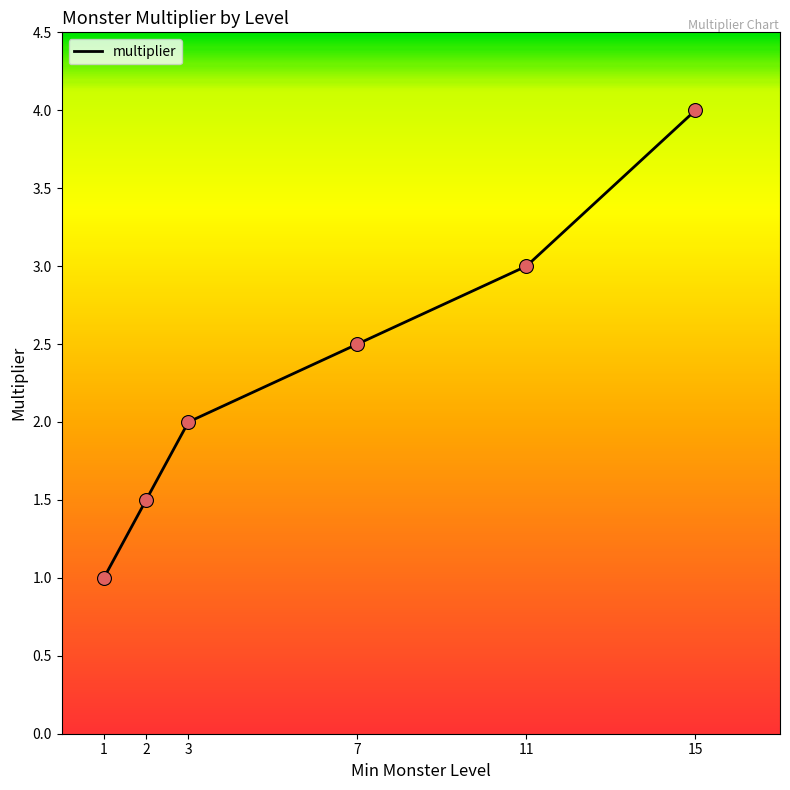

Between 1 and 3, which is larger?

3